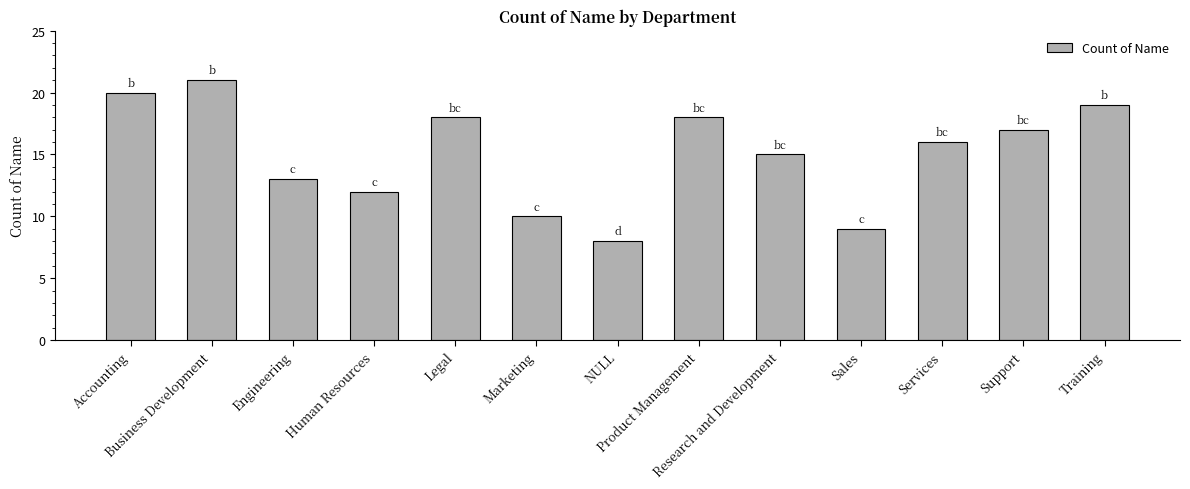

What is the minimum value shown in the chart?

8